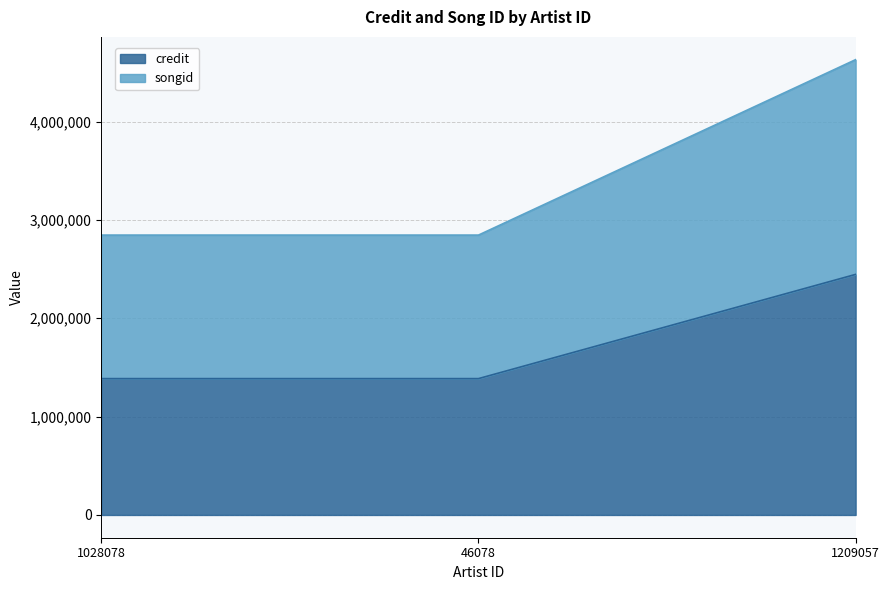

Rank the categories by credit value from highest to lowest.

1209057, 1028078, 46078